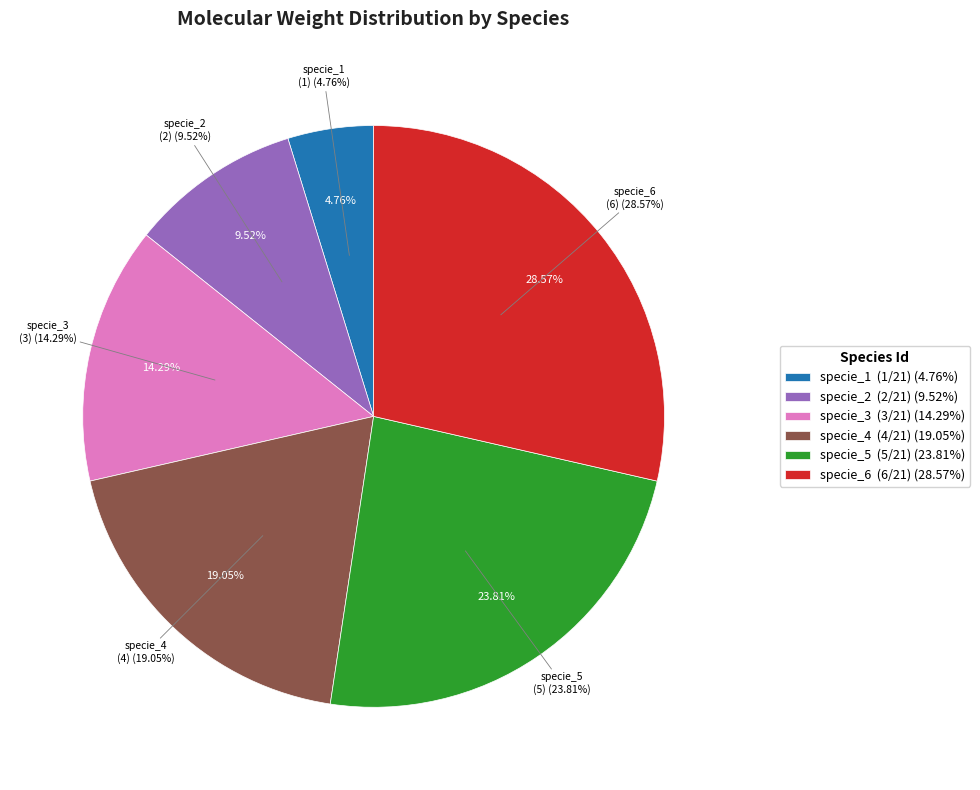

The specie_4 slice represents 19% of the pie. True or false?

True